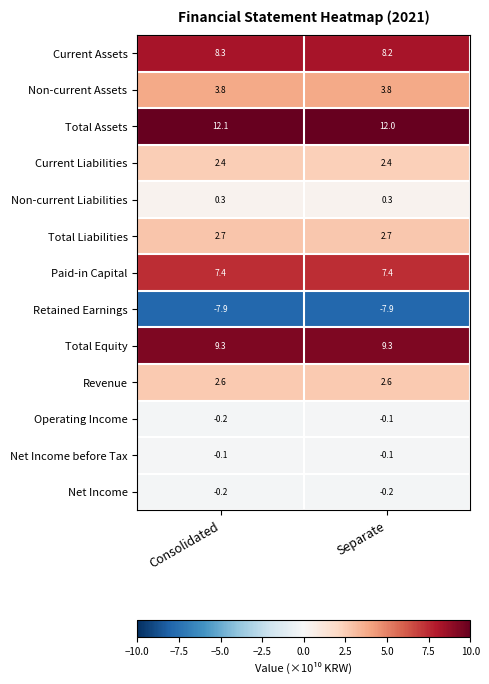

The Total Equity series shows 4.5 at Separate. True or false?

False